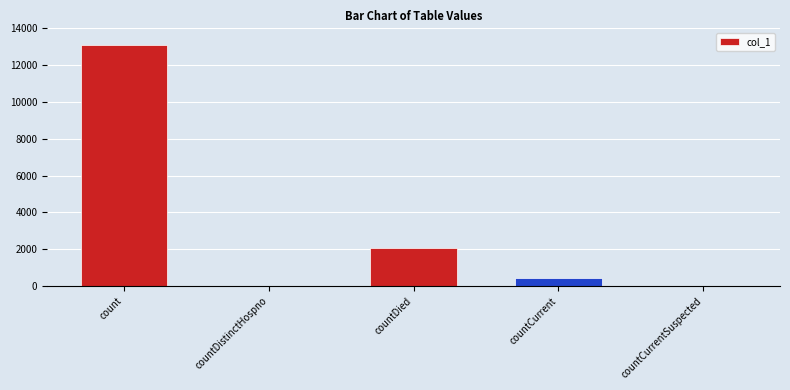

What is the approximate value at countCurrent, to the nearest 50?

450